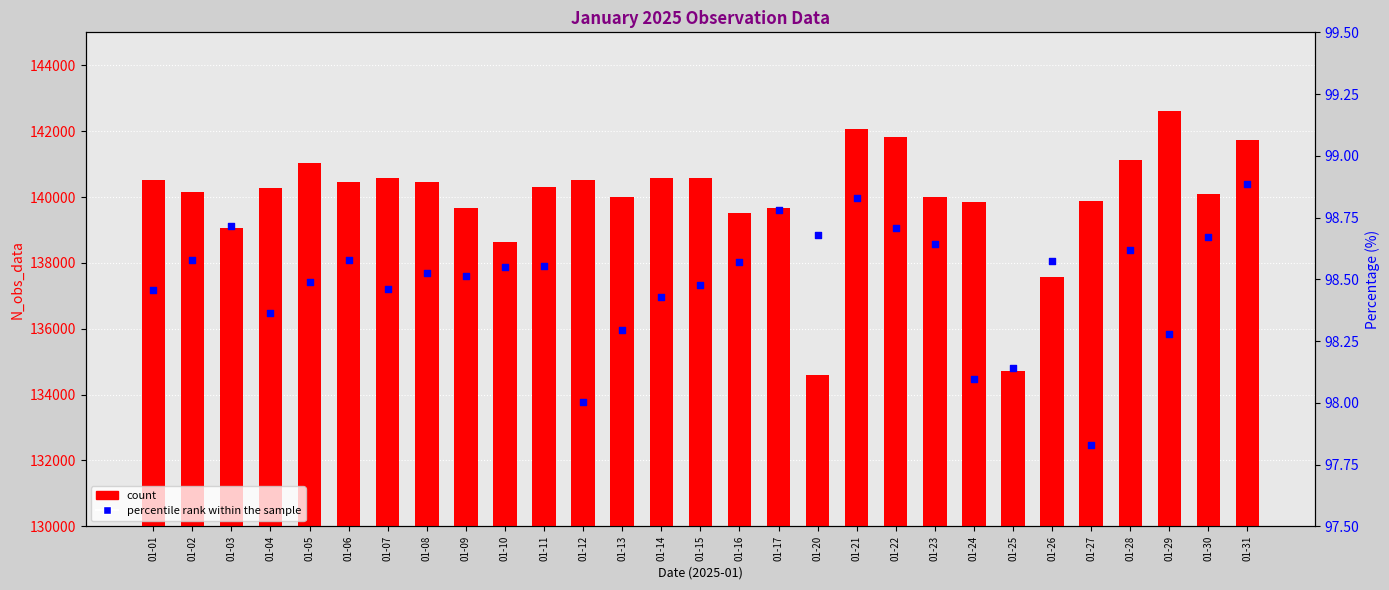

Which series reaches the minimum Y coordinate?

percentile rank within the sample